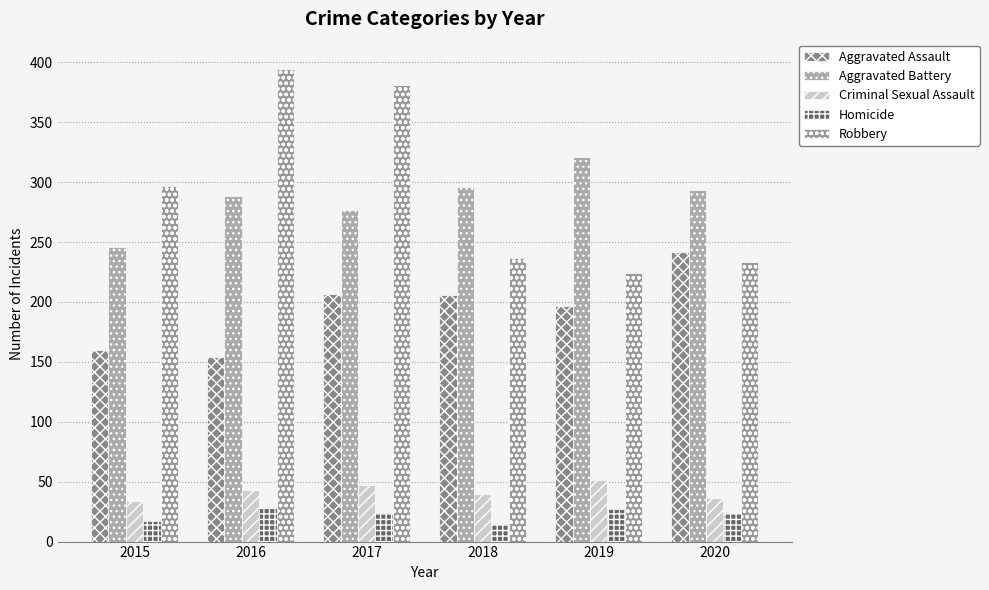

At 2015, list the series in order from largest to smallest.

Robbery, Aggravated Battery, Aggravated Assault, Criminal Sexual Assault, Homicide